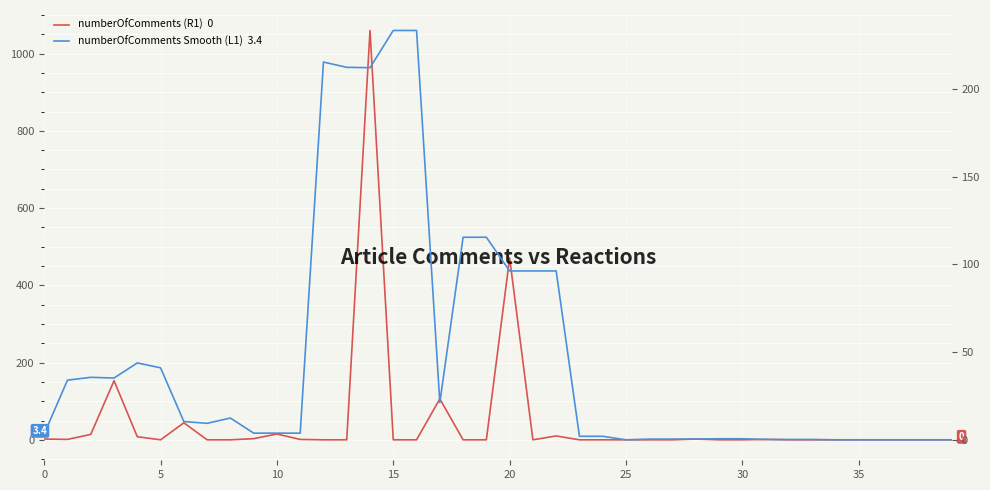

Reading left to right, transcribe all the data shown in this chart.

numberOfComments (R1)  0: 2.0	1.0	14.0	153.0	8.0	0.0	44.0	0.0	0.0	3.0	15.0	1.0	0.0	0.0	1060.0	0.0	0.0	106.0	0.0	0.0	471.0	0.0	10.0	0.0	0.0	0.0	0.0	0.0	2.0	0.0	0.0	1.0	0.0	0.0	0.0	0.0	0.0	0.0	0.0	0.0
numberOfComments Smooth (L1)  3.4: 3.4	34.0	35.6	35.2	43.8	41.0	10.4	9.4	12.4	3.8	3.8	3.8	215.2	212.2	212.0	233.2	233.2	21.2	115.4	115.4	96.2	96.2	96.2	2.0	2.0	0.0	0.4	0.4	0.4	0.6	0.6	0.2	0.2	0.2	0.0	0.0	0.0	0.0	0.0	0.0